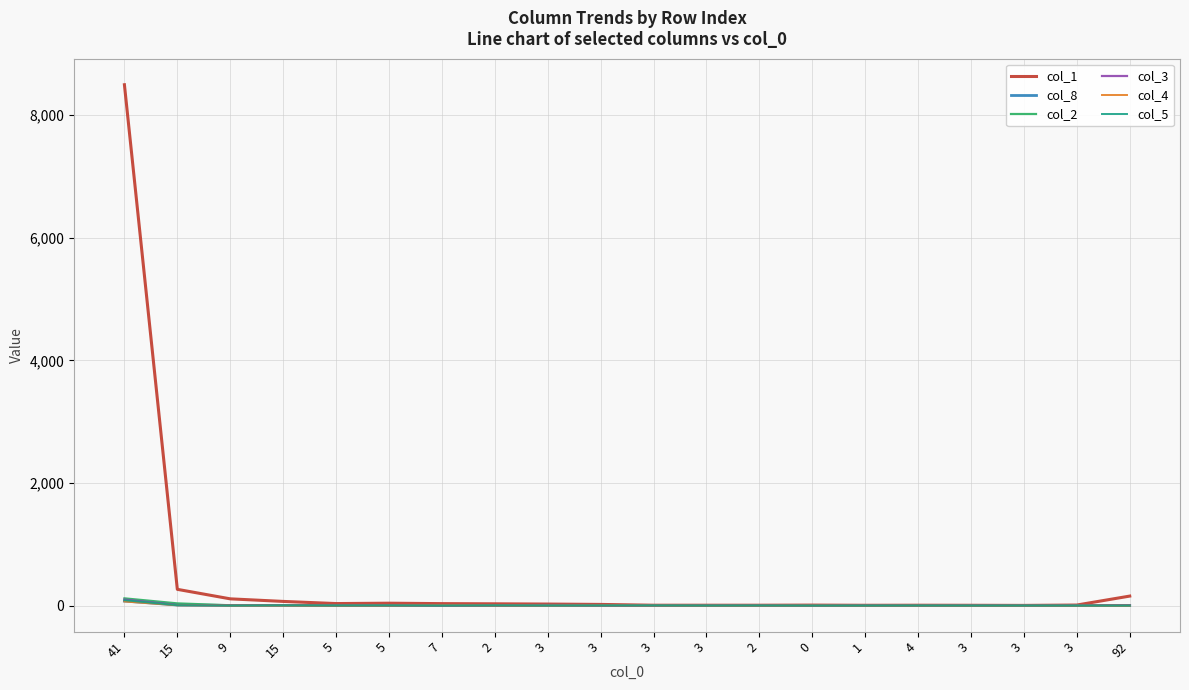

Count the number of data series in this chart.

6